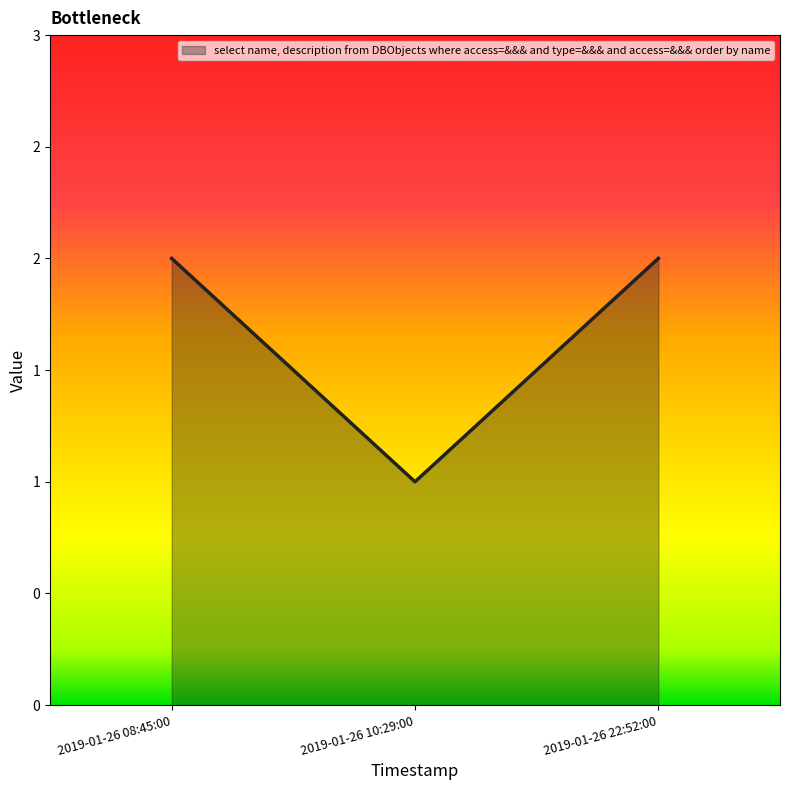

Does the chart have visible grid lines?

No